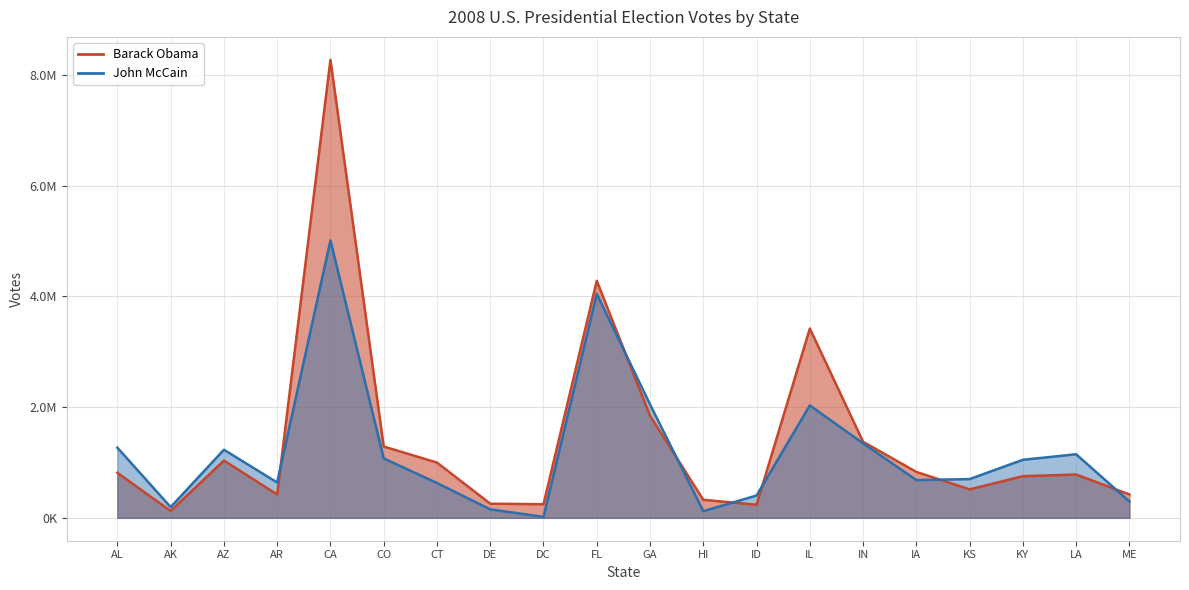

Rank the series at HI from lowest to highest value.

John McCain, Barack Obama